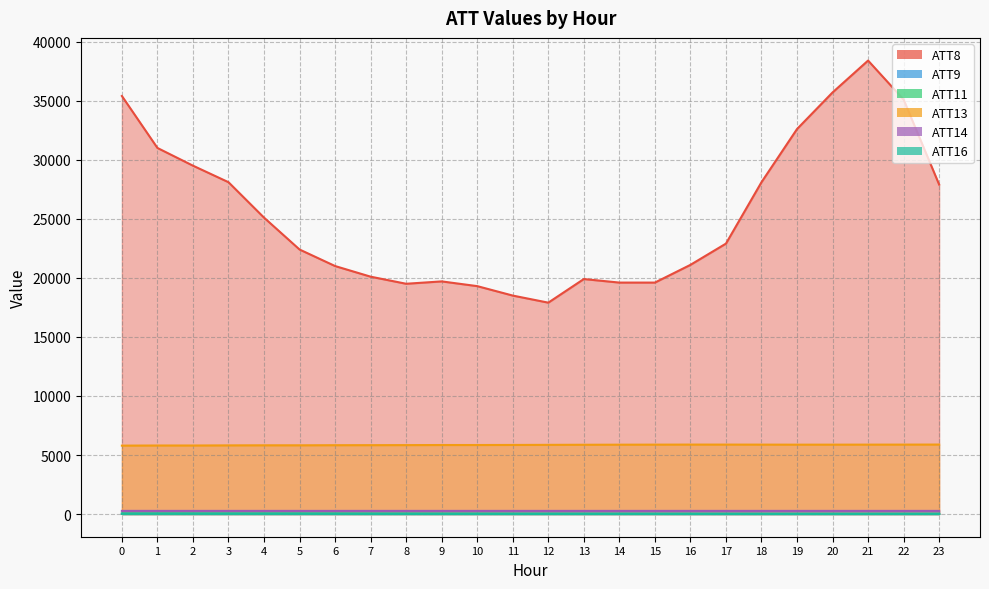

How many data points does each series have?

24